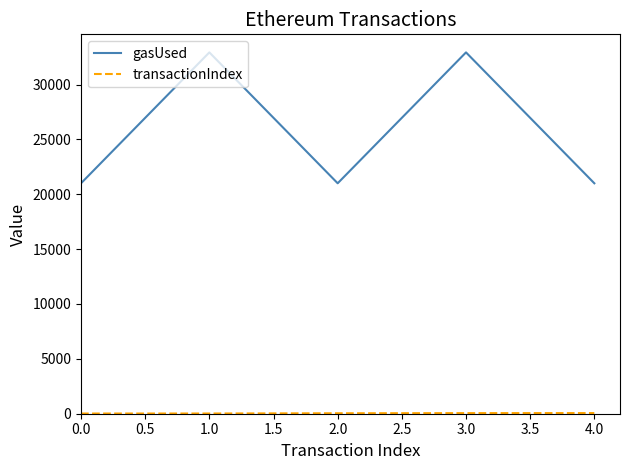

At how many categories does at least one series exceed 28605?

2